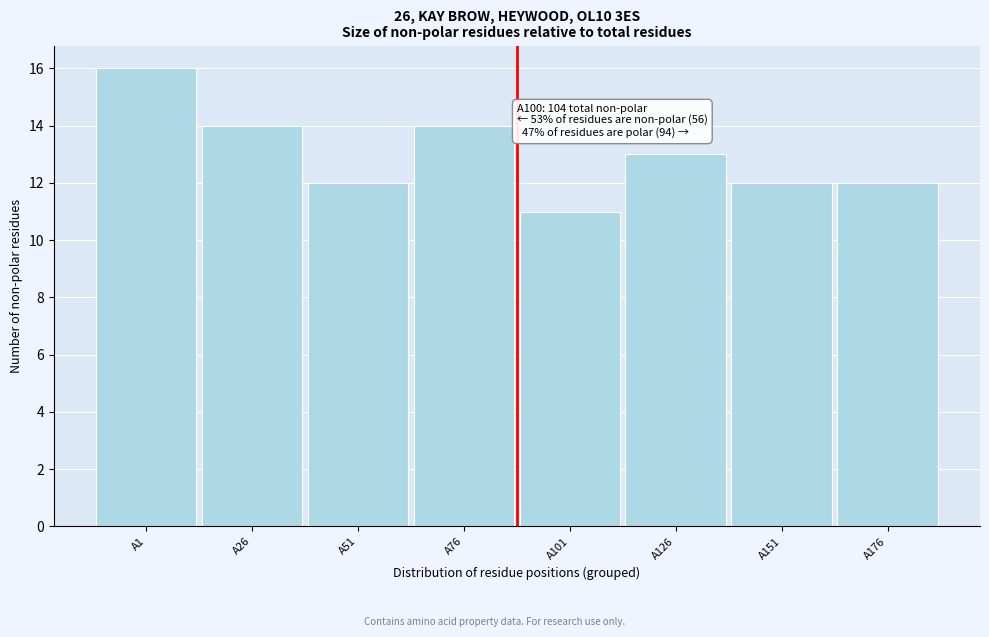

Reading left to right, transcribe all the data shown in this chart.

A1=16	A26=14	A51=12	A76=14	A101=11	A126=13	A151=12	A176=12